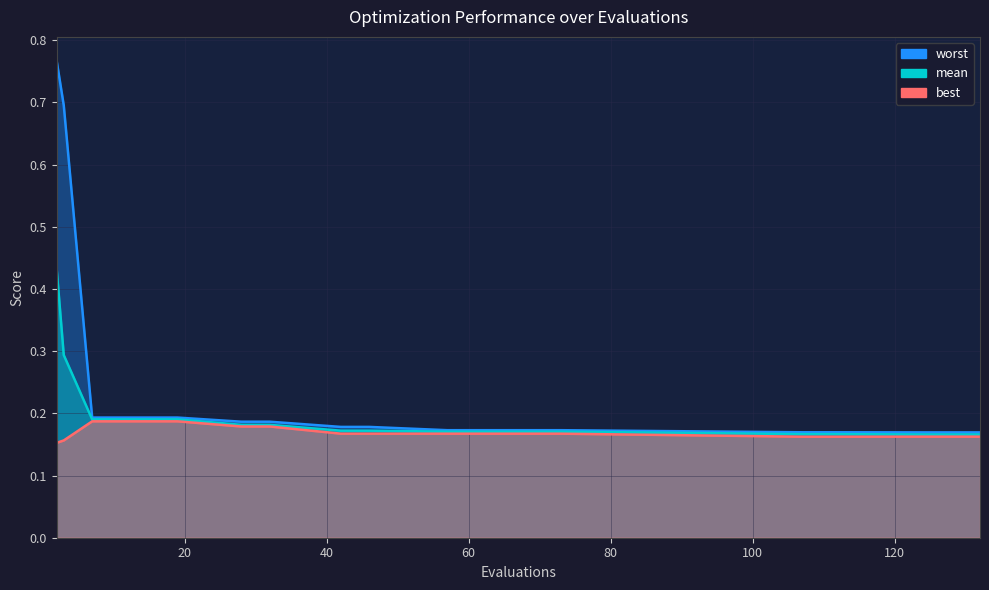

List the labels in order of mean value, largest first.

2, 3, 7, 11, 15, 19, 28, 32, 42, 46, 57, 61, 65, 69, 73, 107, 111, 124, 128, 132